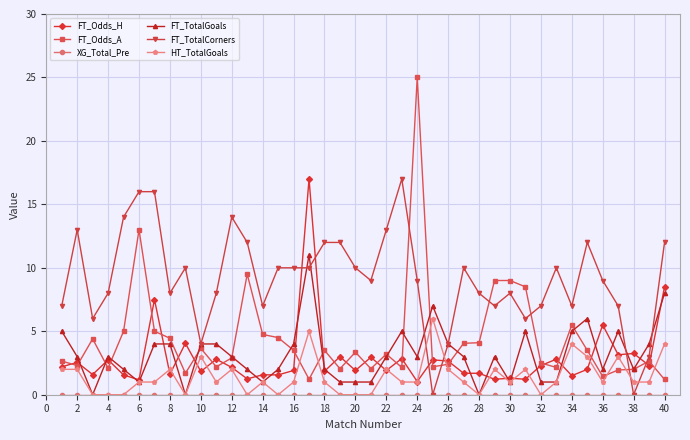

At how many categories does at least one series exceed 21?

1